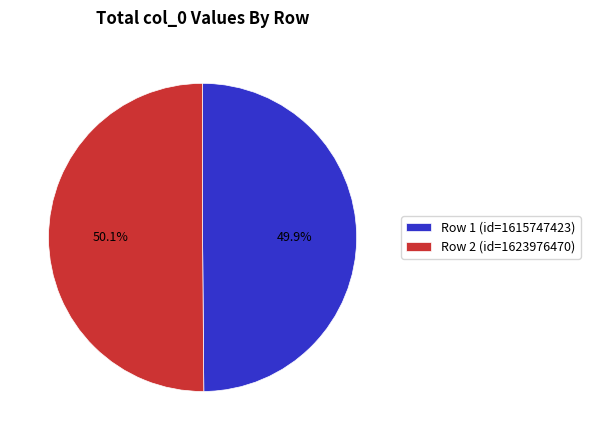

What percentage is NOT represented by Row 2 (id=1623976470)?

49.9%